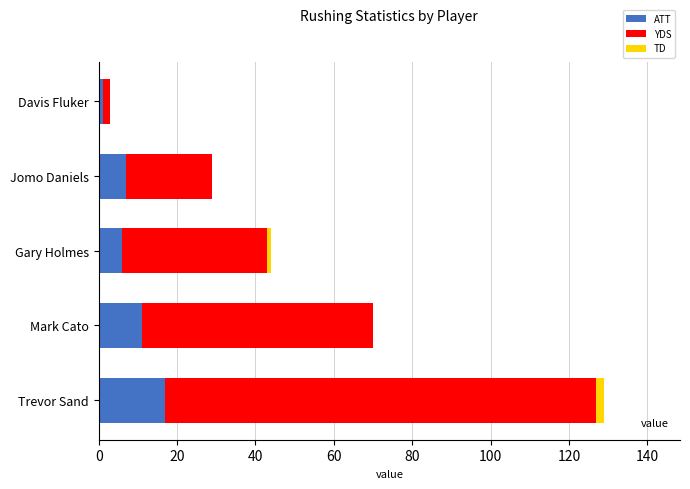

True or false: ATT has a value of 6 at Gary Holmes.

True